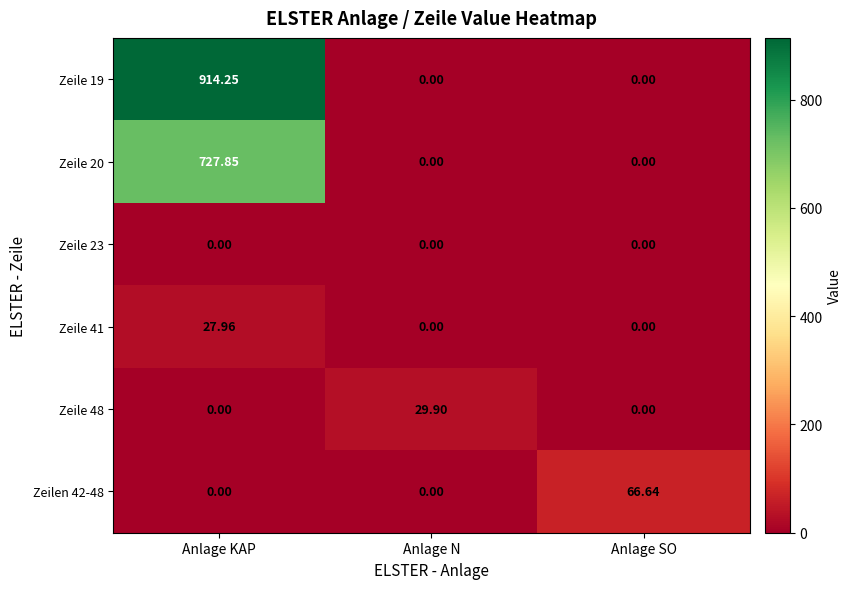

Which series has the largest range (max minus min)?

Zeile 19